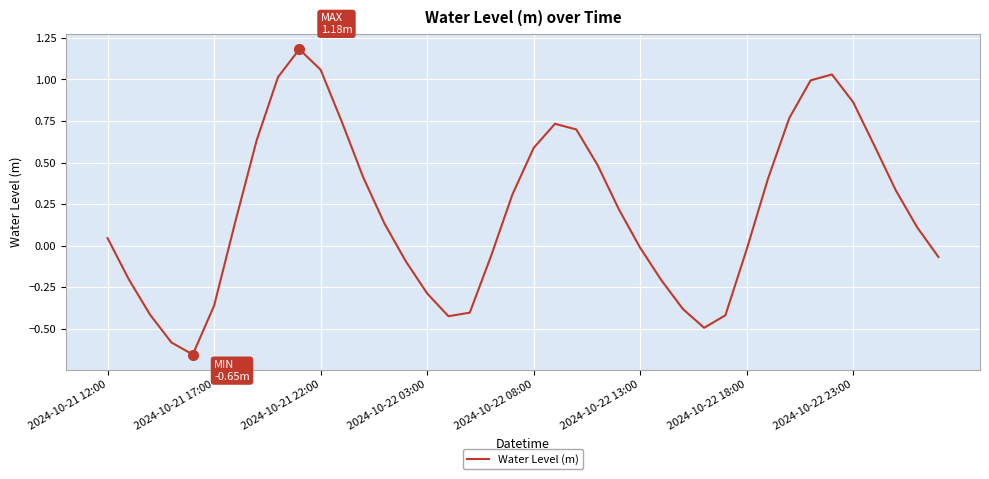

What is the difference between the maximum and minimum values?

1.8